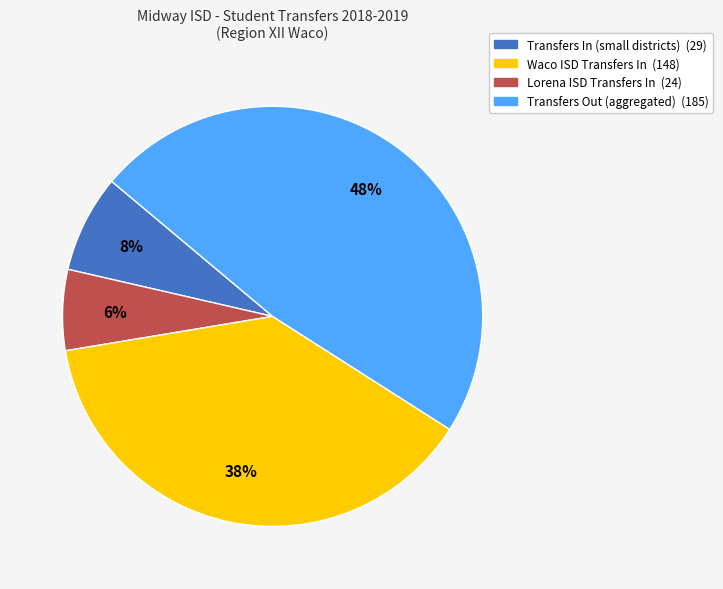

Is there a majority slice in this chart?

No